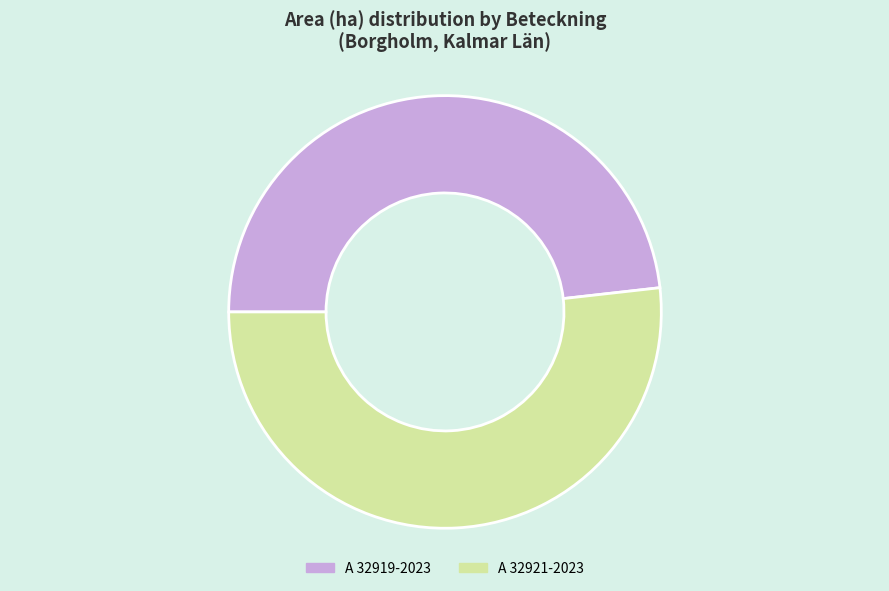

Between A 32921-2023 and A 32919-2023, which is larger?

A 32921-2023